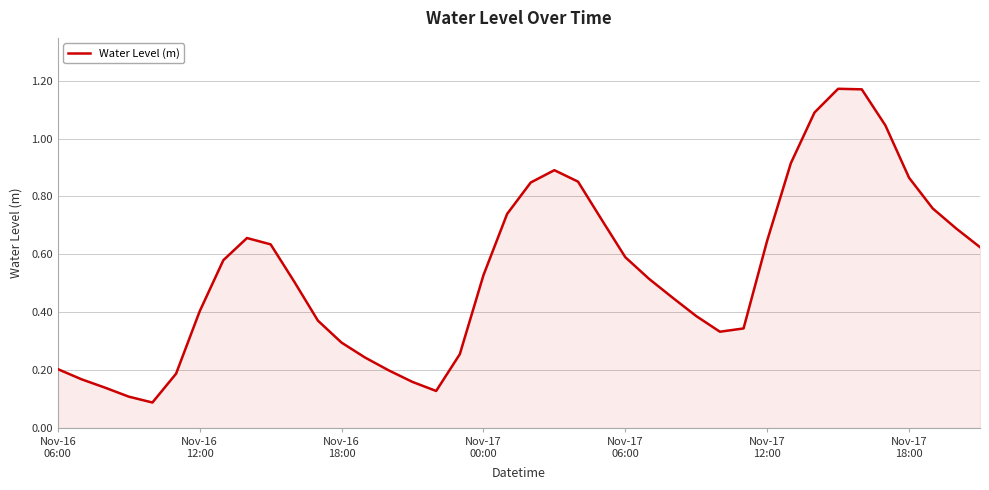

How many points are higher than both their immediate neighbors (excluding endpoints)?

3